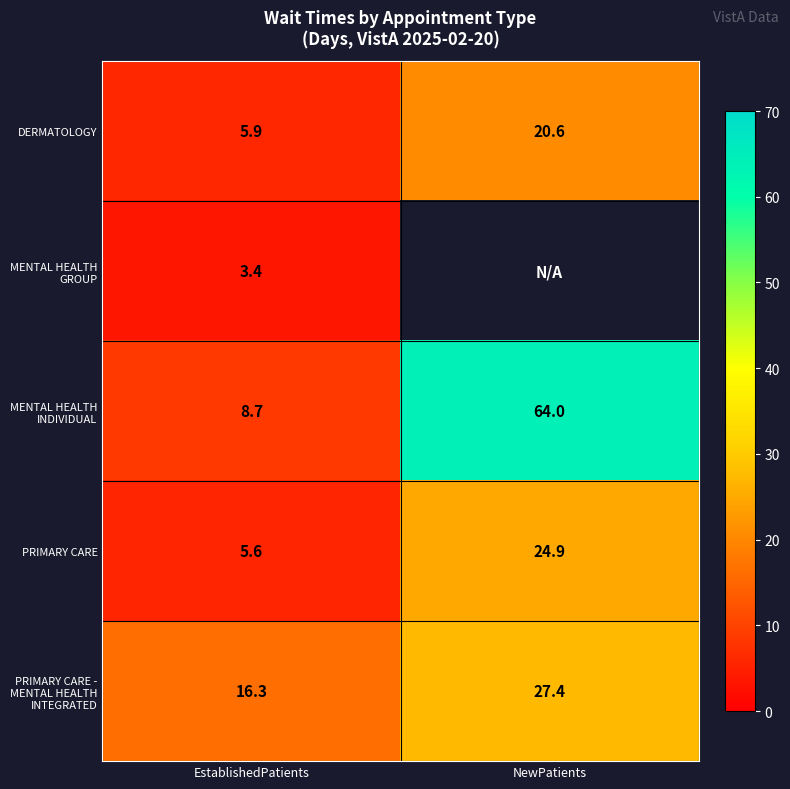

The value of PRIMARY CARE at EstablishedPatients is 5.6. True or false?

True